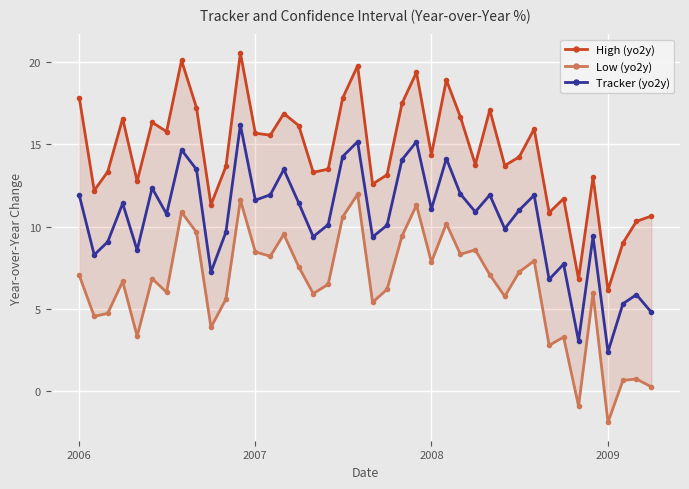

At which label does Tracker (yo2y) first exceed 10?

2006